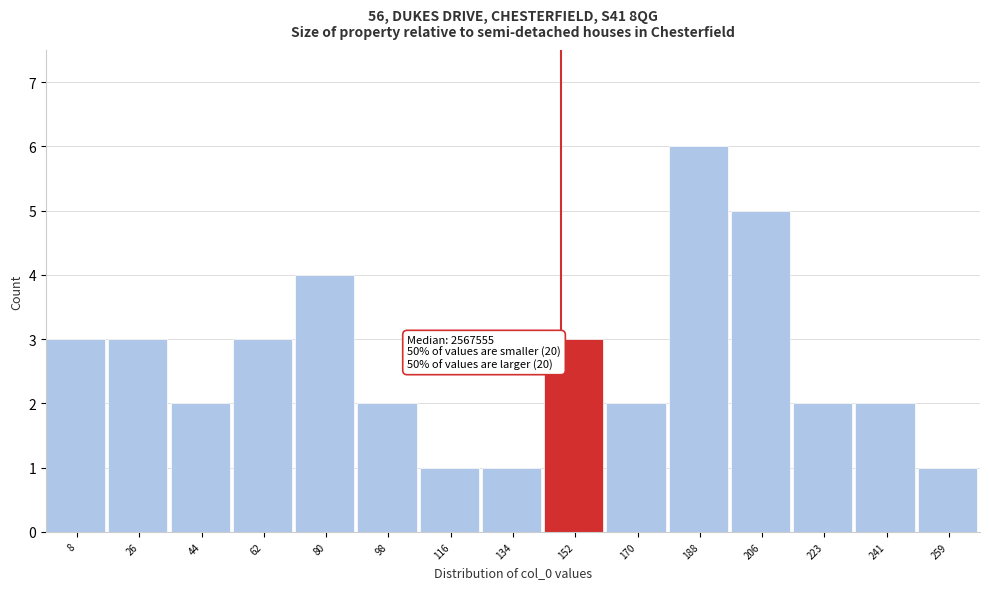

Reading left to right, what are all the values shown in this chart?

3	3	2	3	4	2	1	1	3	2	6	5	2	2	1